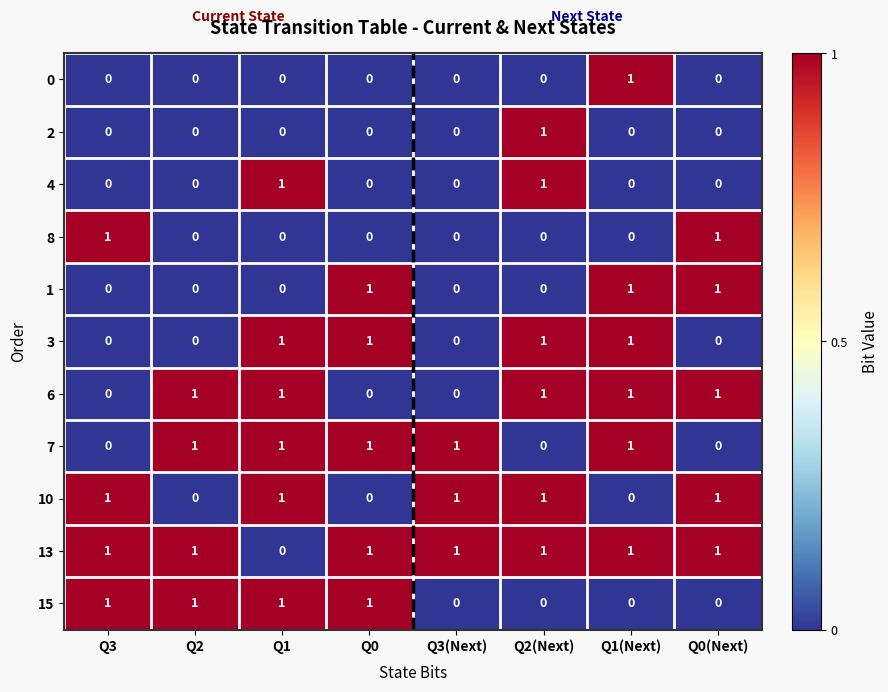

Is the value of 3 at Q0(Next) greater than the value of 15 at Q1?

No